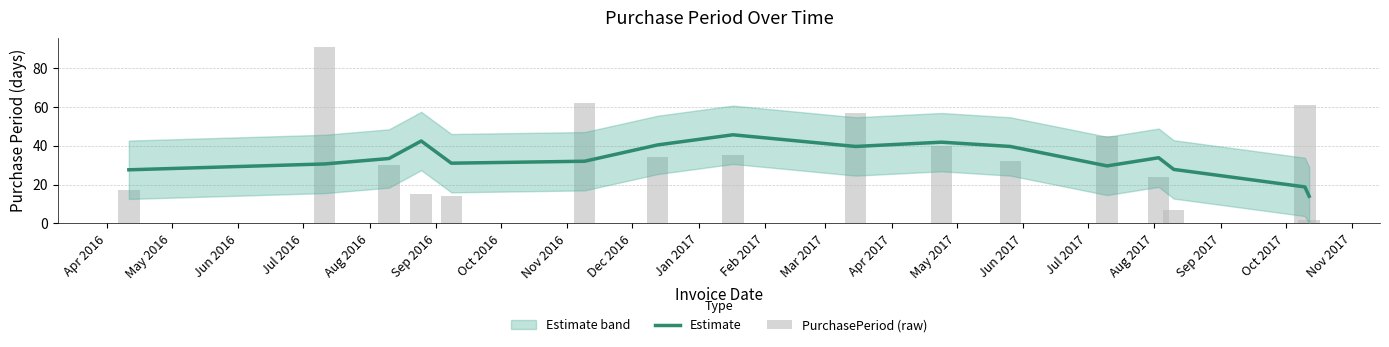

How many groups of bars are there?

16